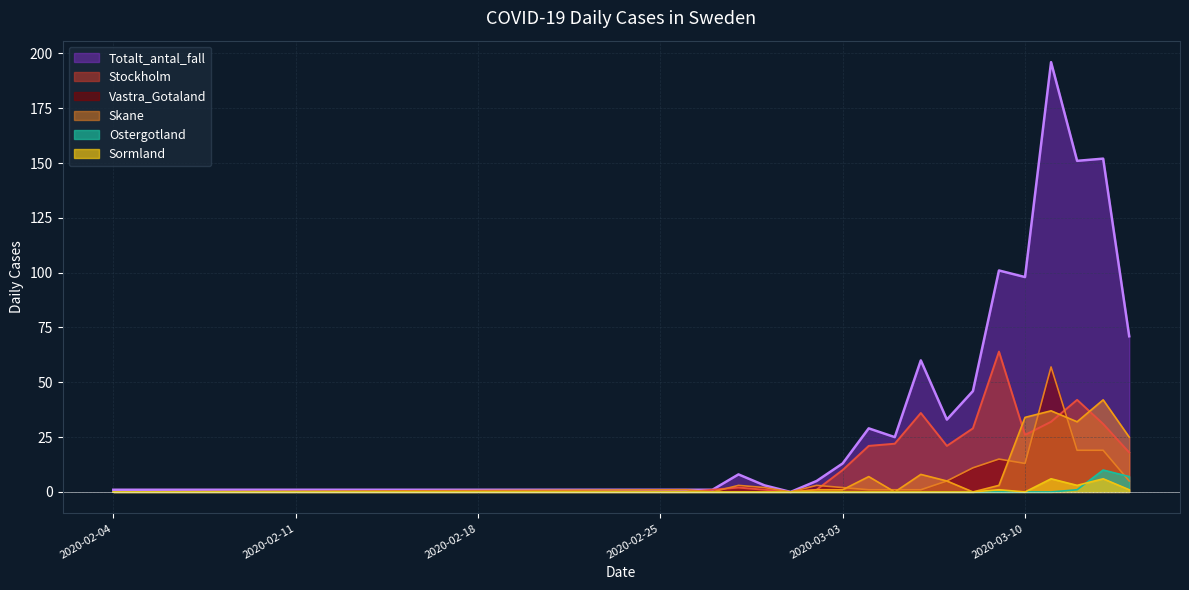

At which label is Vastra_Gotaland closest to 28?

2020-03-12